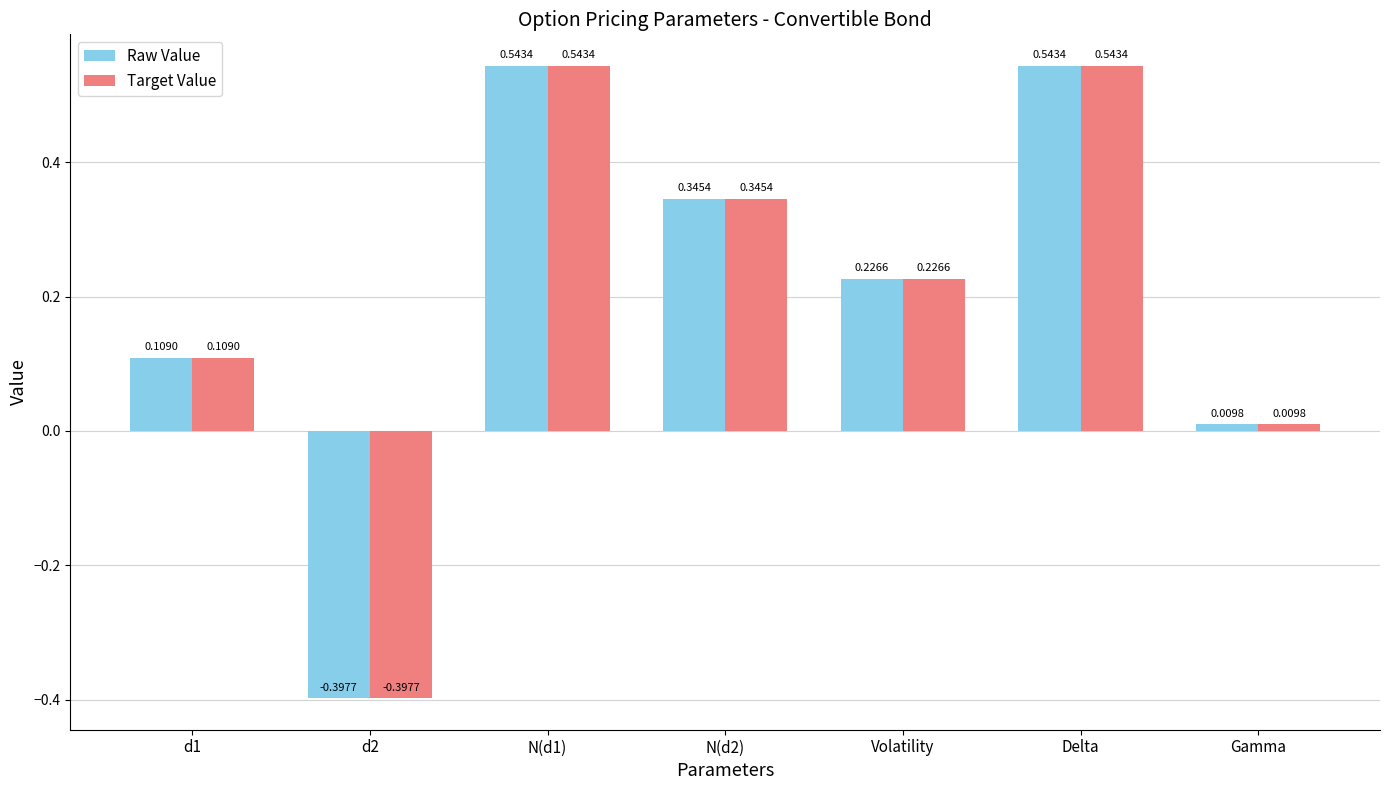

Where is Target Value nearest to the value 0?

Gamma